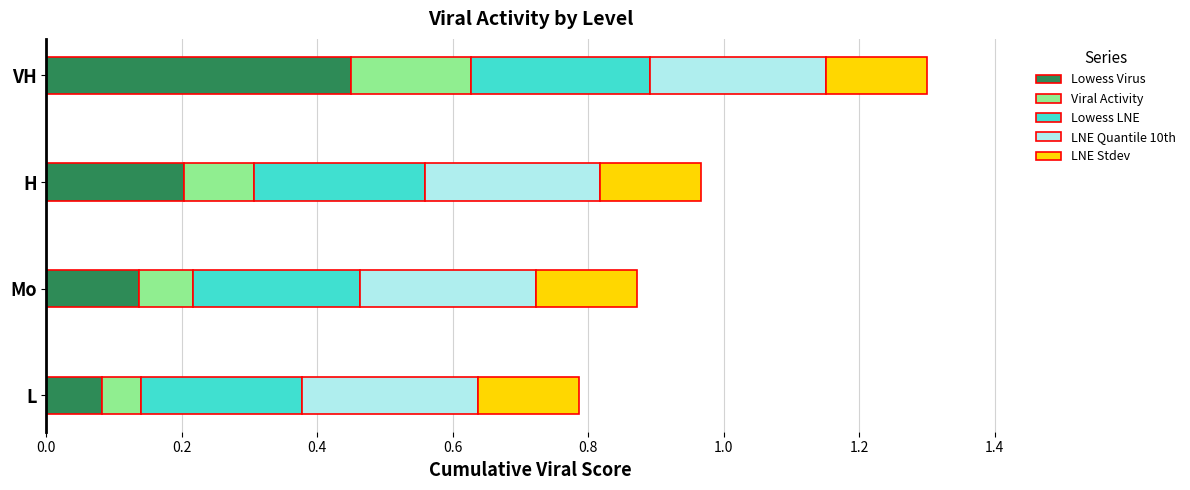

What is the total value across all series at Mo?

0.9